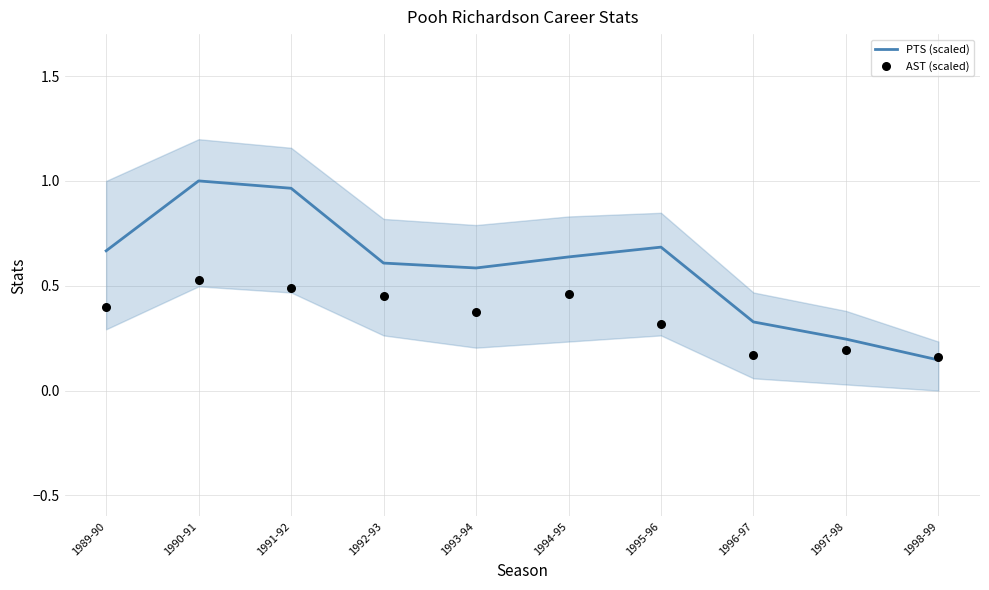

Is the value of PTS (scaled) at 1992-93 greater than the value of AST (scaled) at 1992-93?

Yes